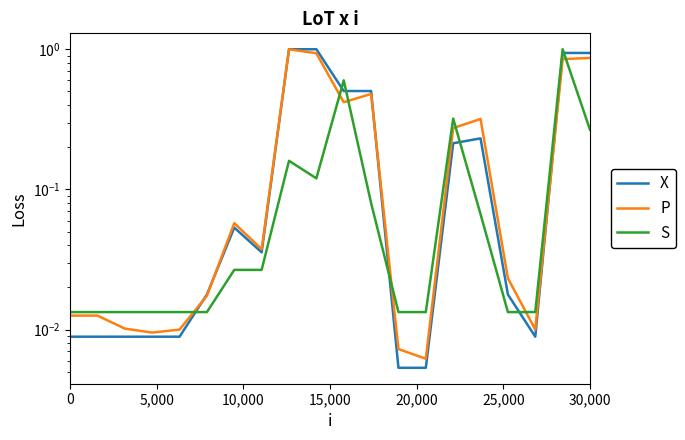

What is the maximum value shown in the chart?

1.0